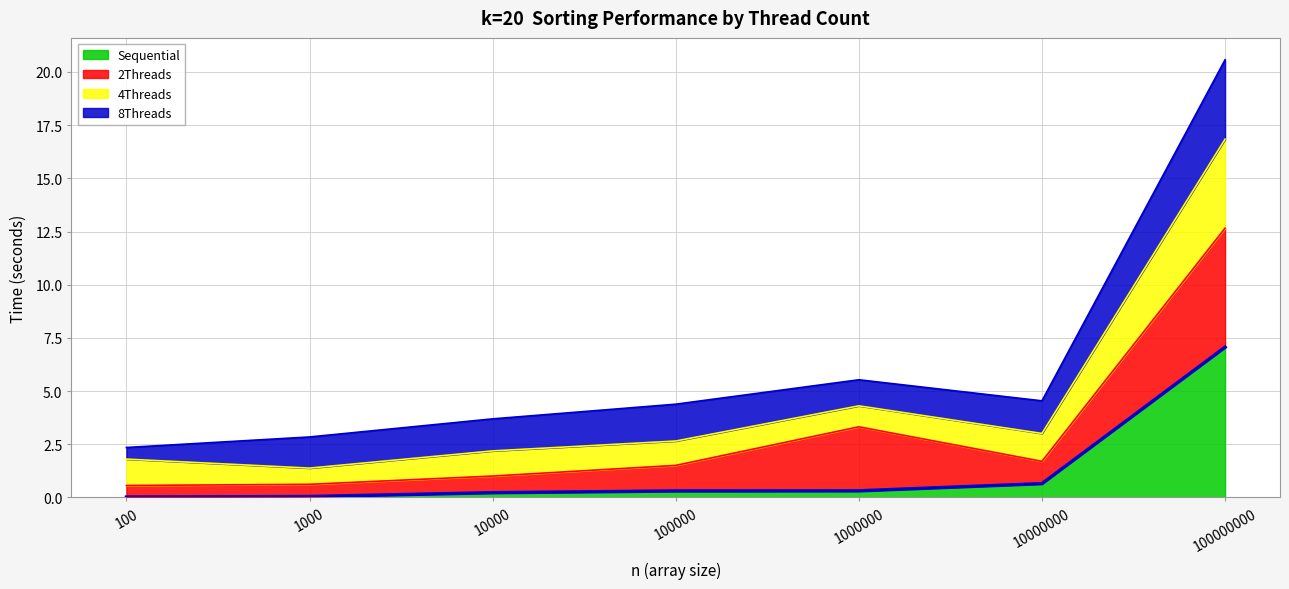

Rank the categories by Sequential value from highest to lowest.

100000000, 10000000, 1000000, 100000, 10000, 1000, 100